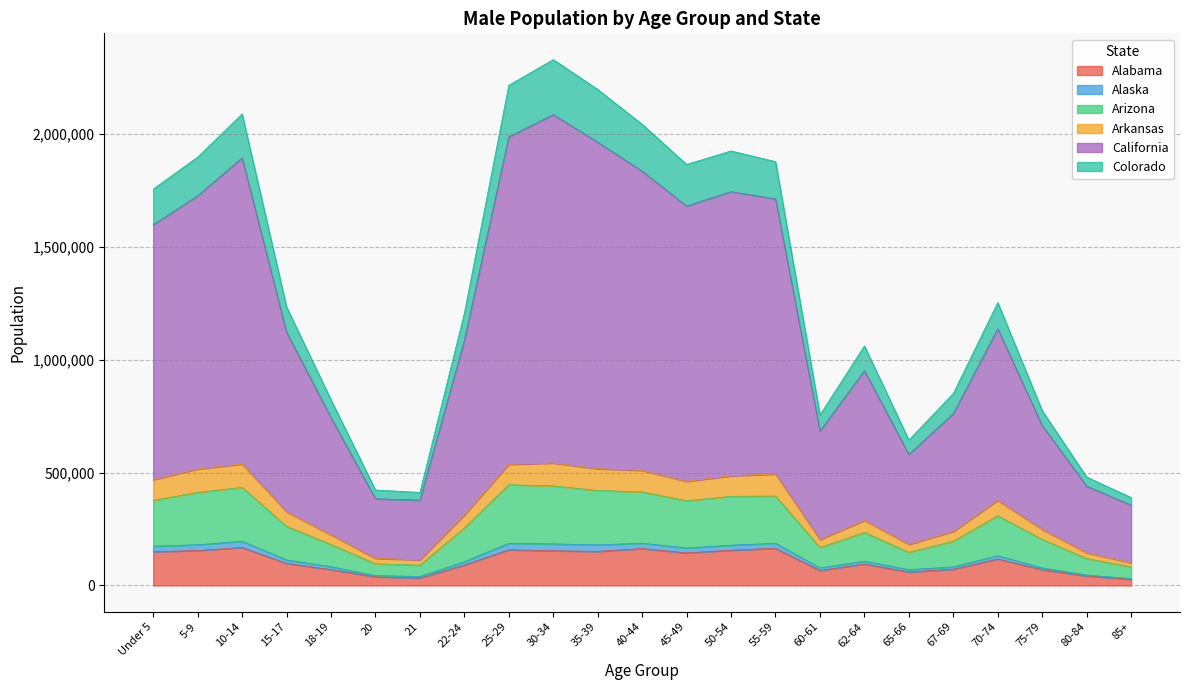

What is the maximum value for Alabama?

168349